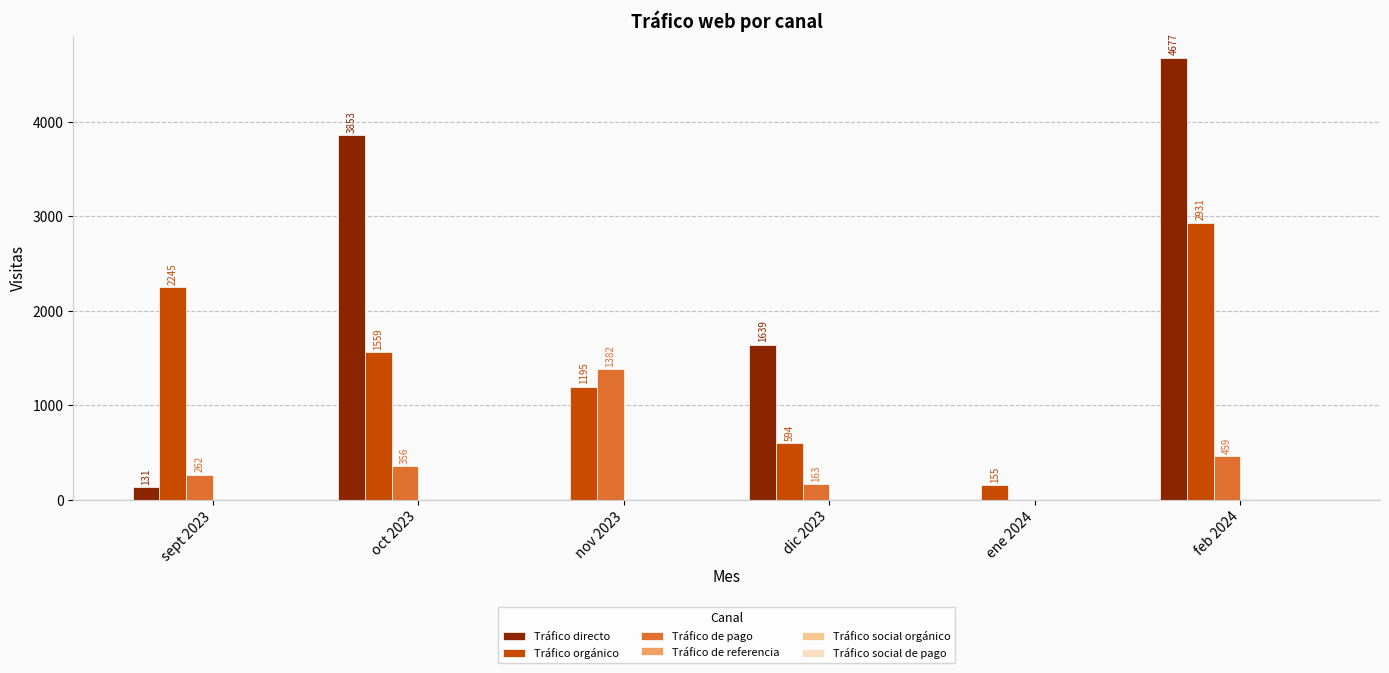

What is the spread (max minus min) of values at feb 2024?

4218